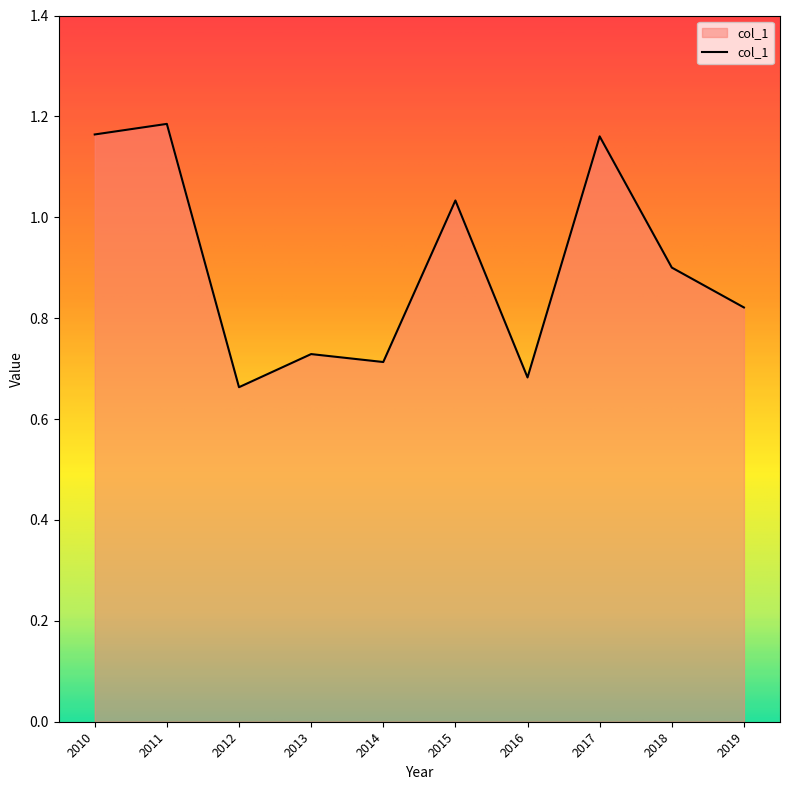

Which has a higher value, 2013 or 2016?

2013